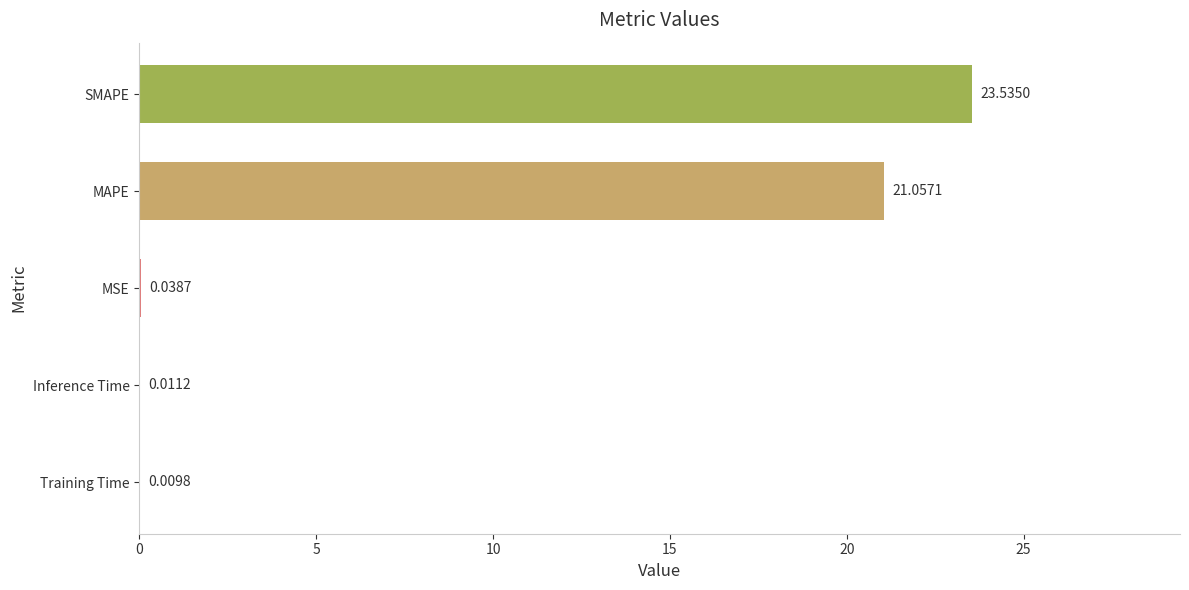

What is the sum of the values at MSE and MAPE?

21.1